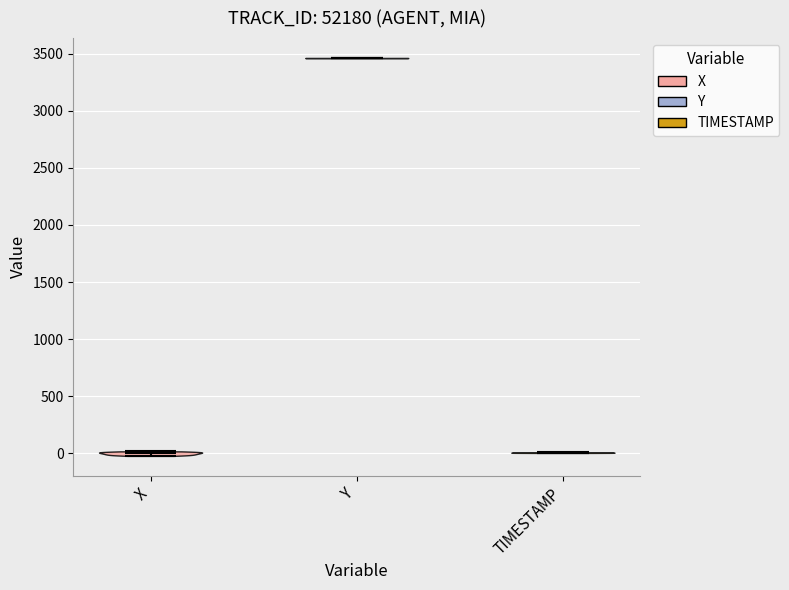

Where does the median line of the violin for TIMESTAMP sit on the y-axis? The values are not printed on the chart, so give them approximately, as read against the axis.

0